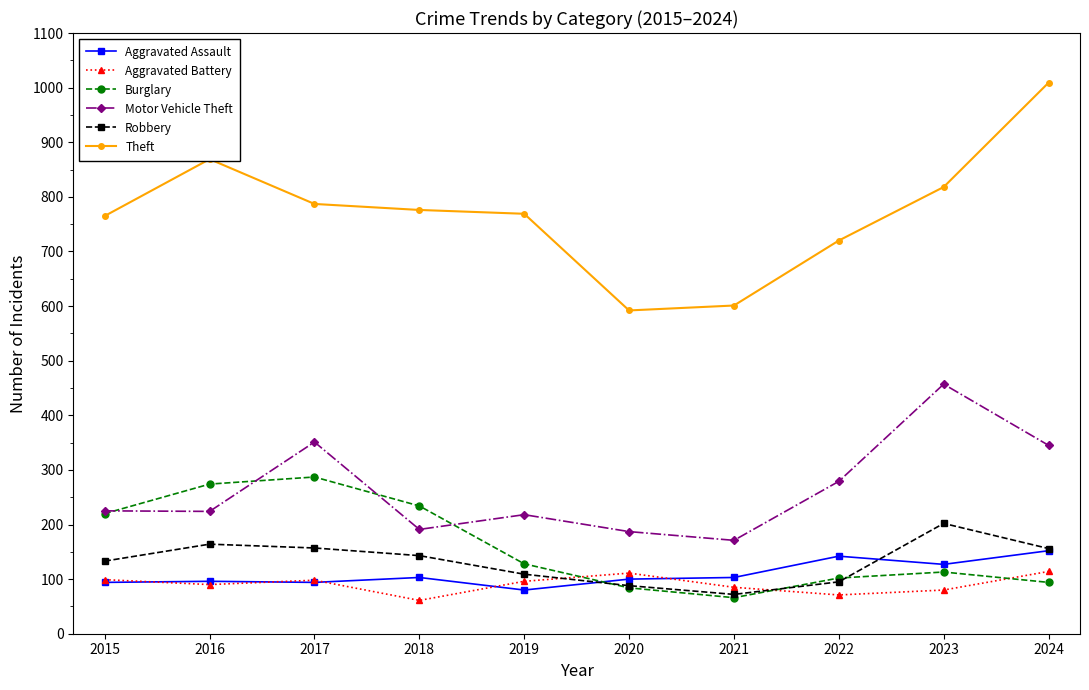

What is the smallest value displayed?

61